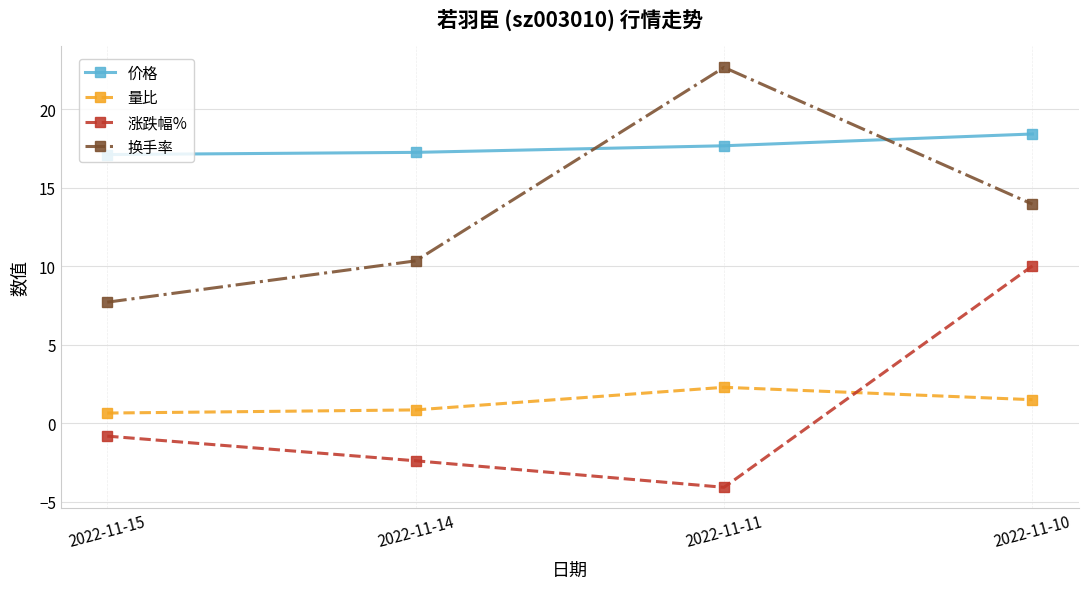

Rank the series at 2022-11-10 from lowest to highest value.

量比, 涨跌幅%, 换手率, 价格